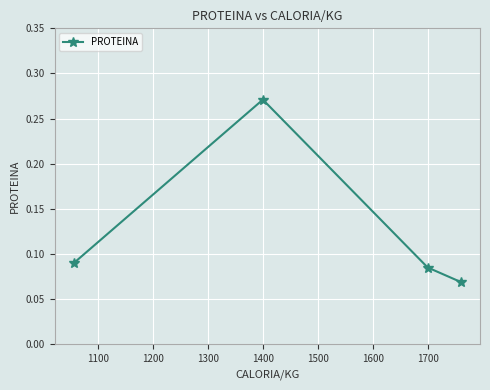

How many values are between 0 and 1?

4